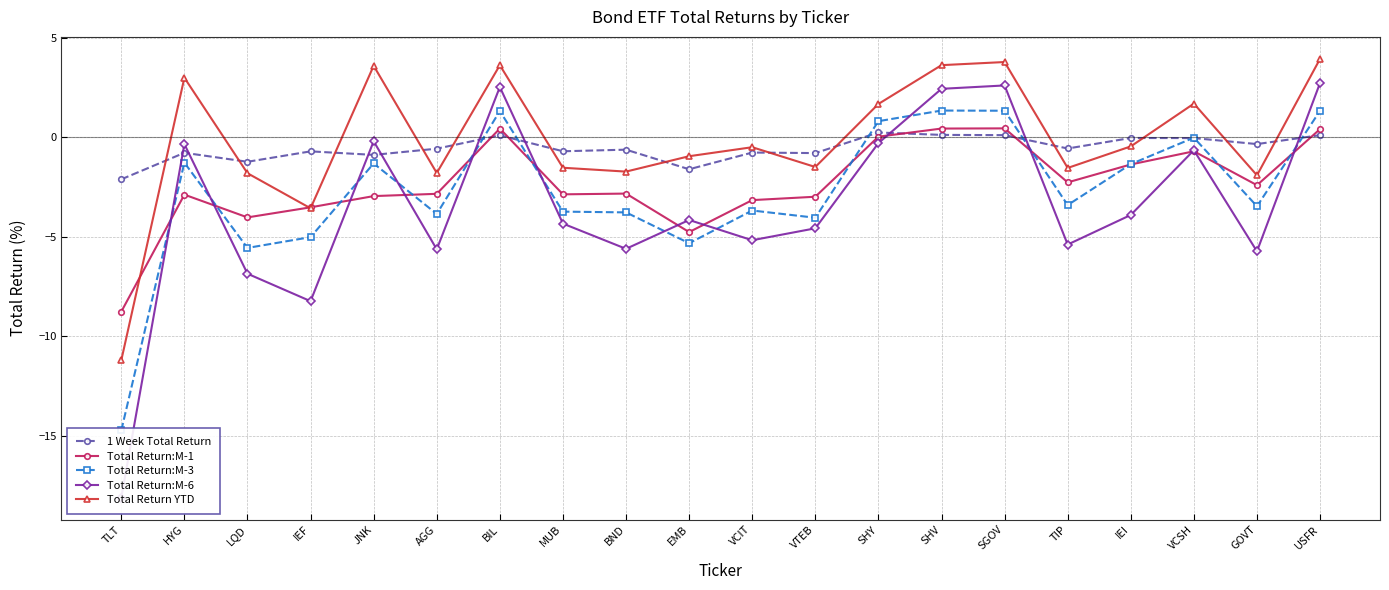

True or false: 1 Week Total Return and Total Return YTD intersect in this chart.

True